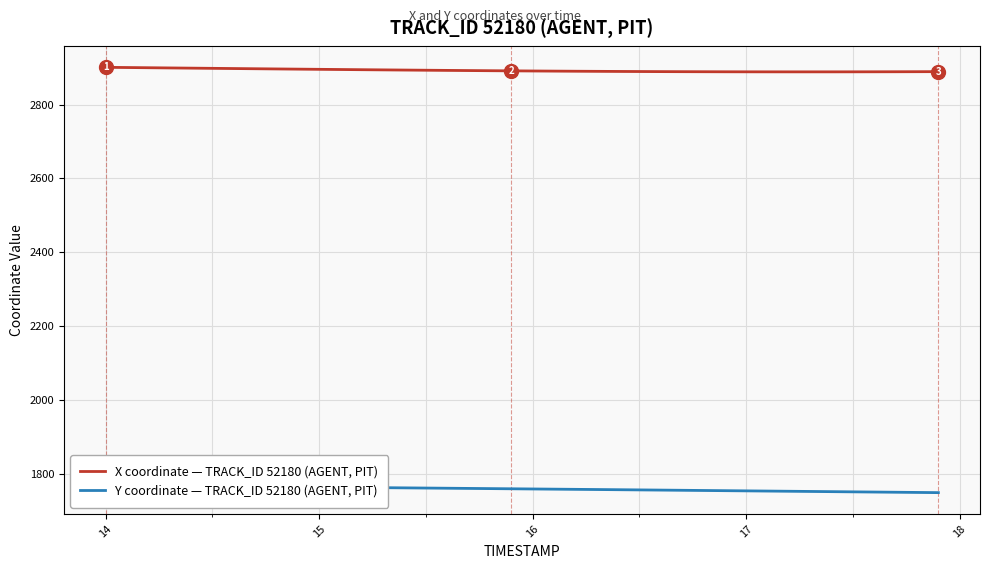

List the series in order of their peak value, highest first.

X coordinate — TRACK_ID 52180 (AGENT, PIT), Y coordinate — TRACK_ID 52180 (AGENT, PIT)